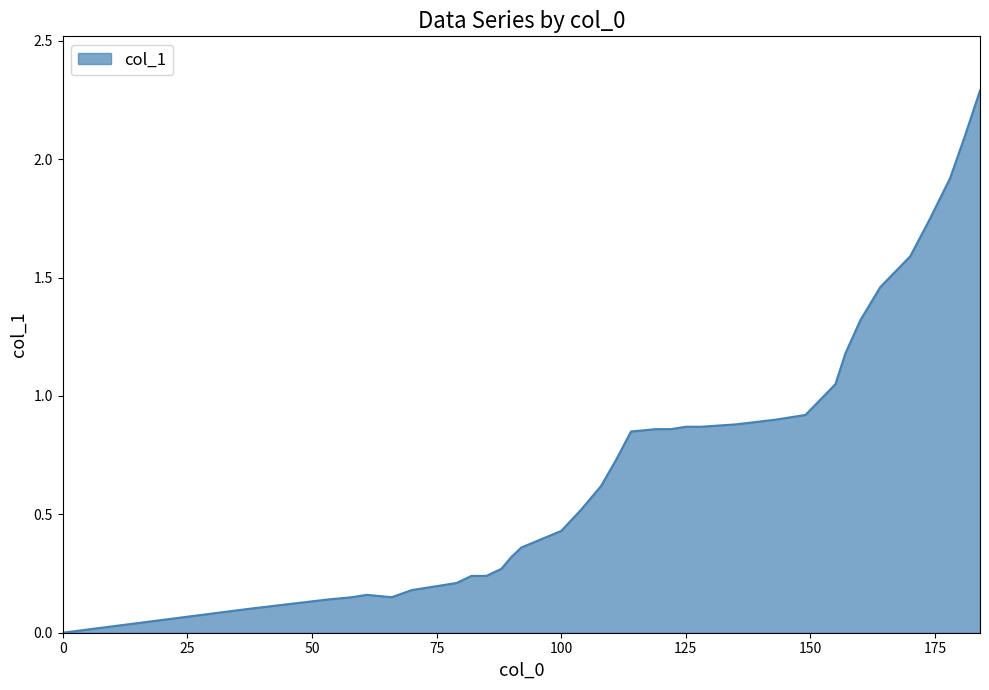

What is the greatest value displayed?

2.3